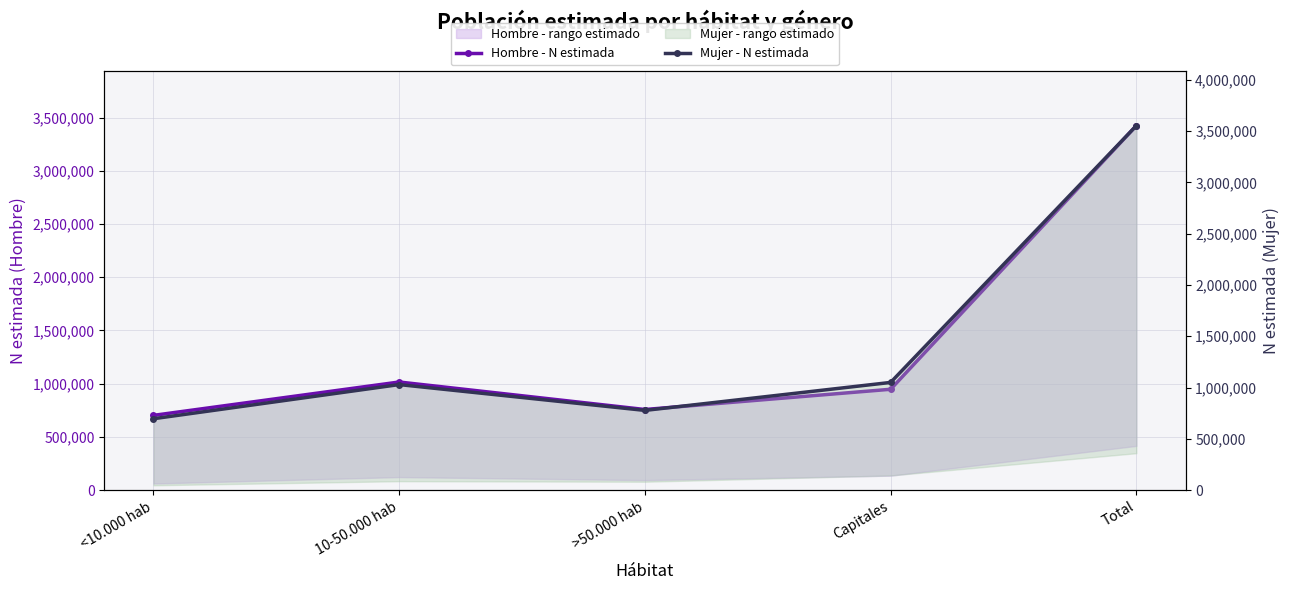

At which category does Mujer - N estimada reach its first local peak?

10-50.000 hab